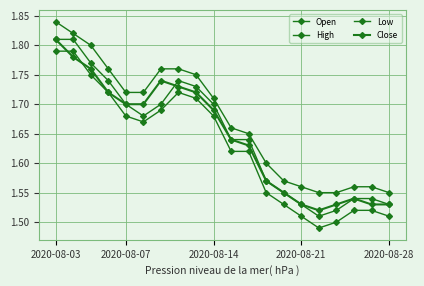

What is the difference between the maximum and minimum values in the Open series?

0.3